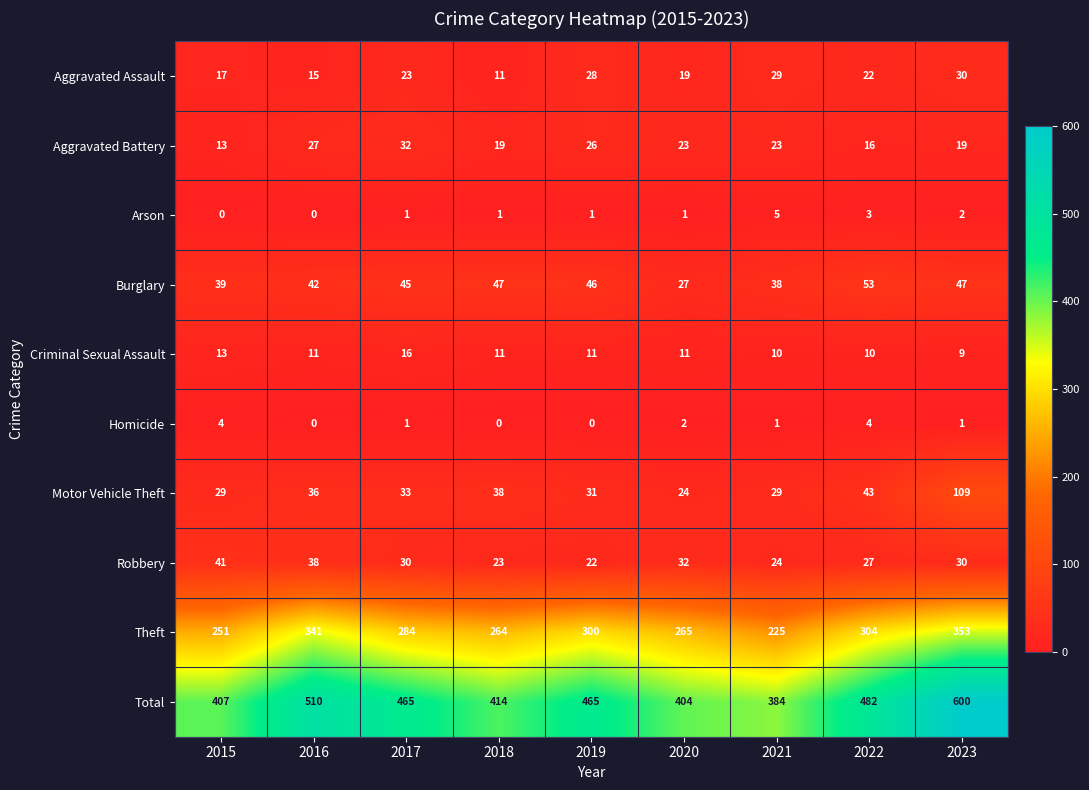

Which series has the largest total across all categories?

Total